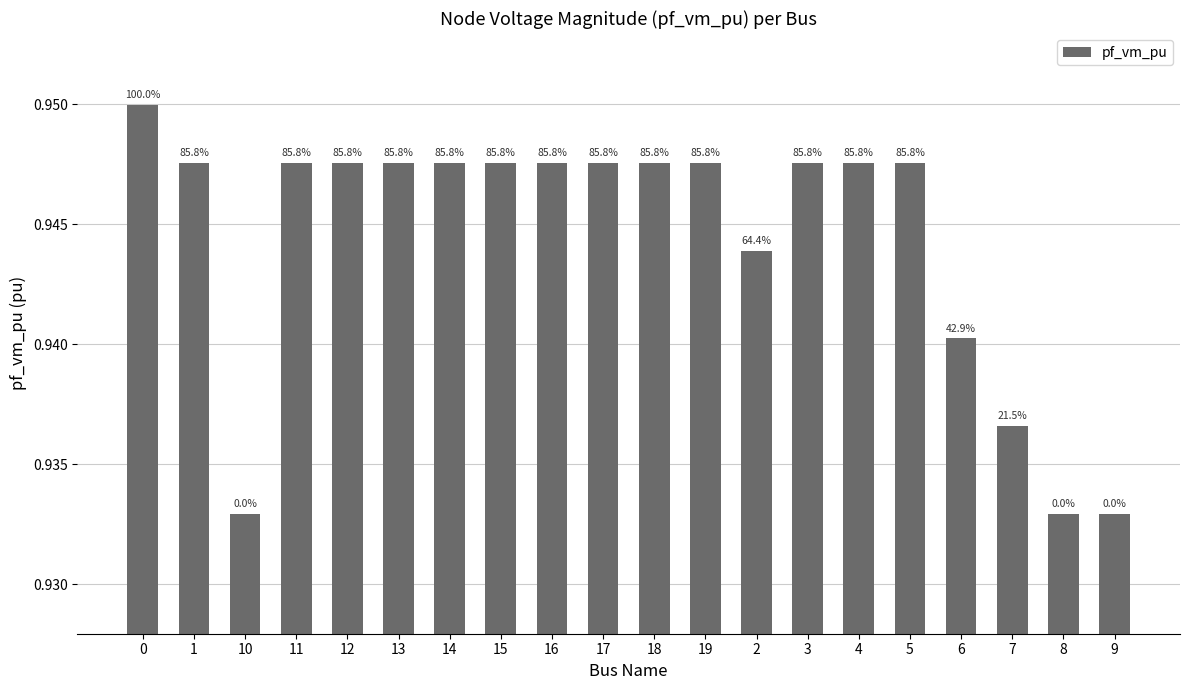

List the labels in order of value, largest first.

0, 17, 16, 15, 14, 13, 12, 11, 3, 18, 19, 4, 5, 1, 2, 6, 7, 10, 9, 8